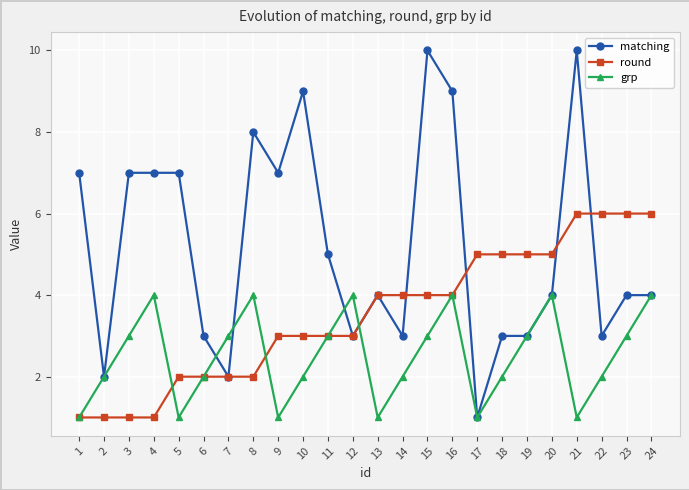

Read the round value at 18.

5